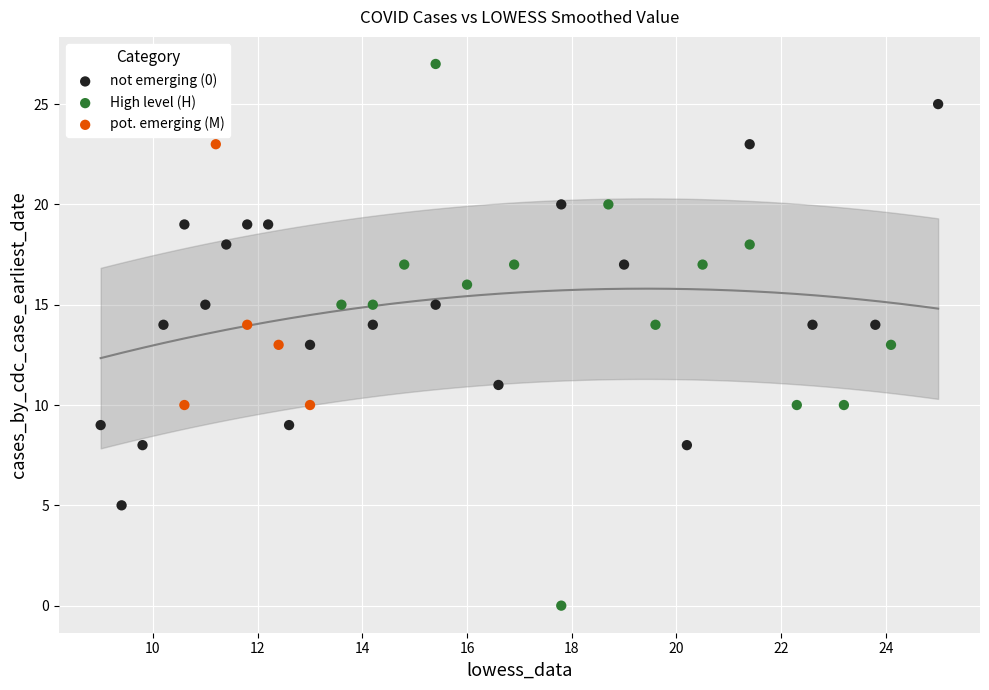

Which series reaches the minimum Y coordinate?

High level (H)